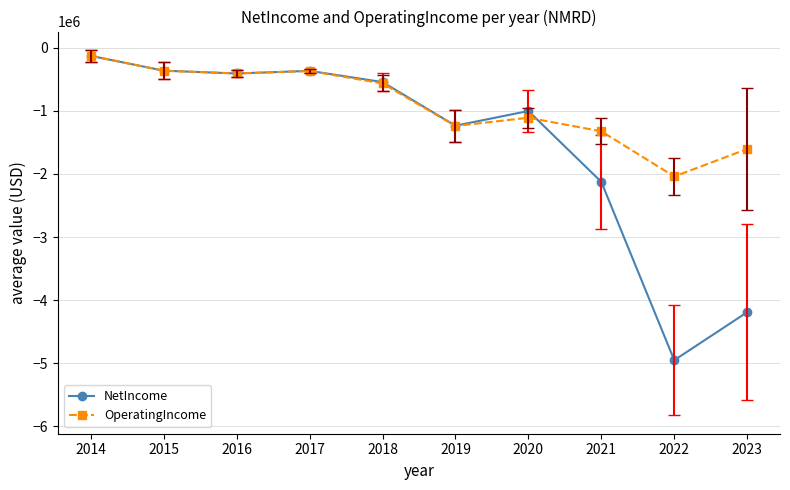

True or false: OperatingIncome has more than 1 points higher than both neighbors.

True